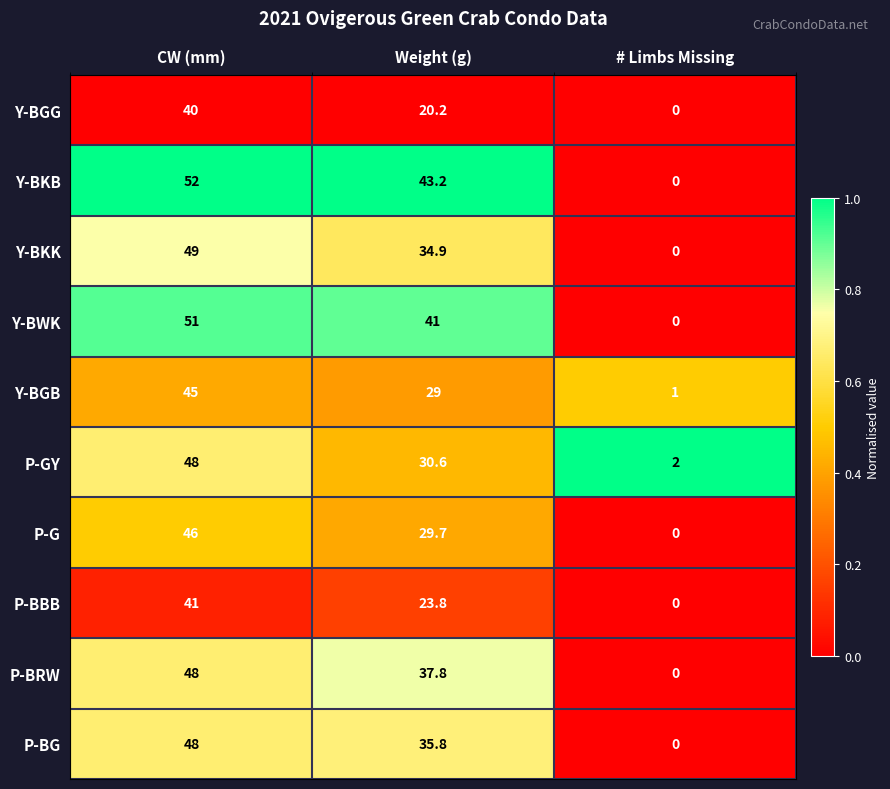

What is the spread (max minus min) of values at # Limbs Missing?

2.0